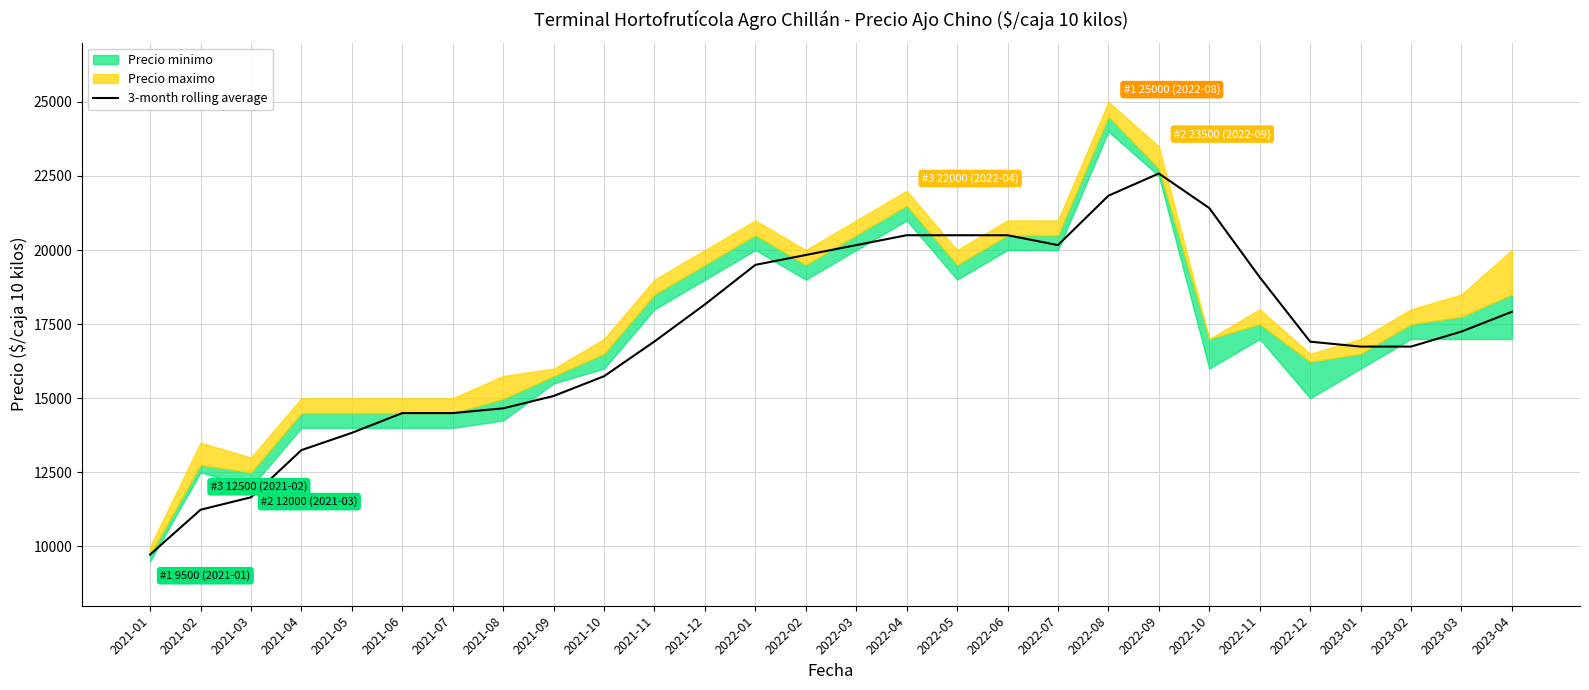

Is this an area chart (filled region under the line)?

No